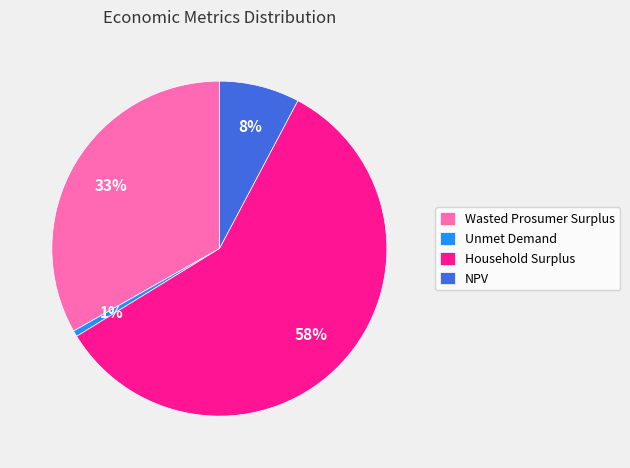

What is the largest slice in the pie chart?

Household Surplus